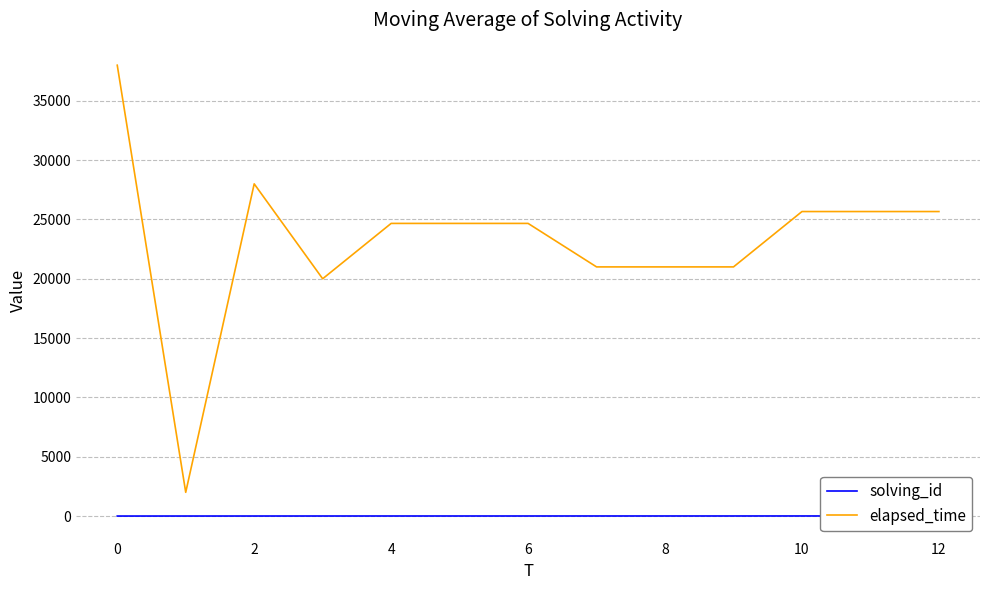

What are all the series names shown in the legend?

solving_id, elapsed_time